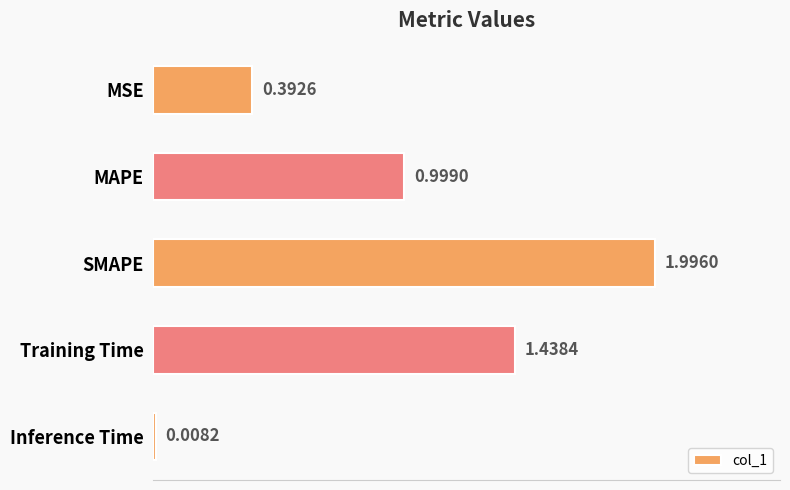

Where is the data nearest to the value 1?

MAPE